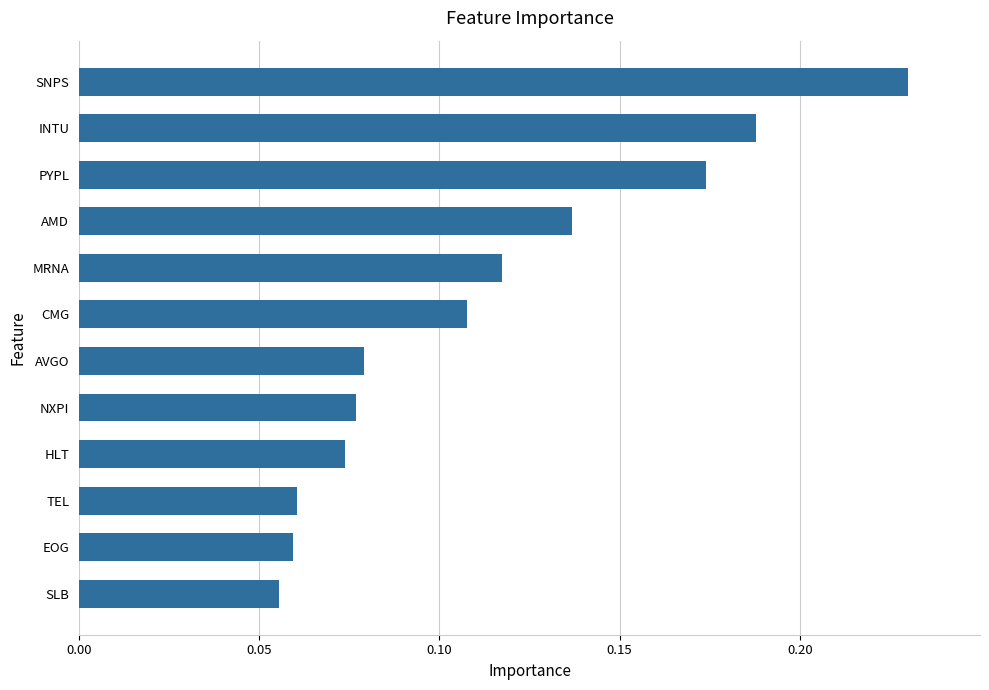

Which label corresponds to the largest value in the chart?

SNPS